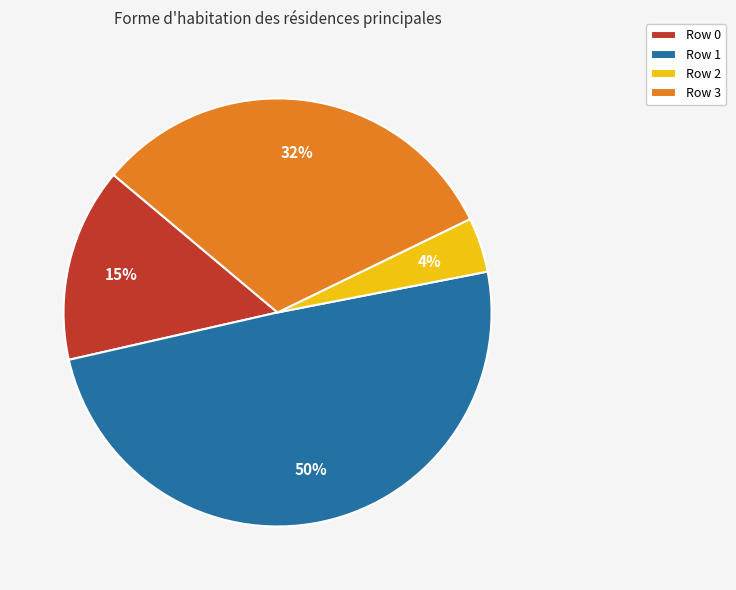

Between Row 3 and Row 2, which is larger?

Row 3